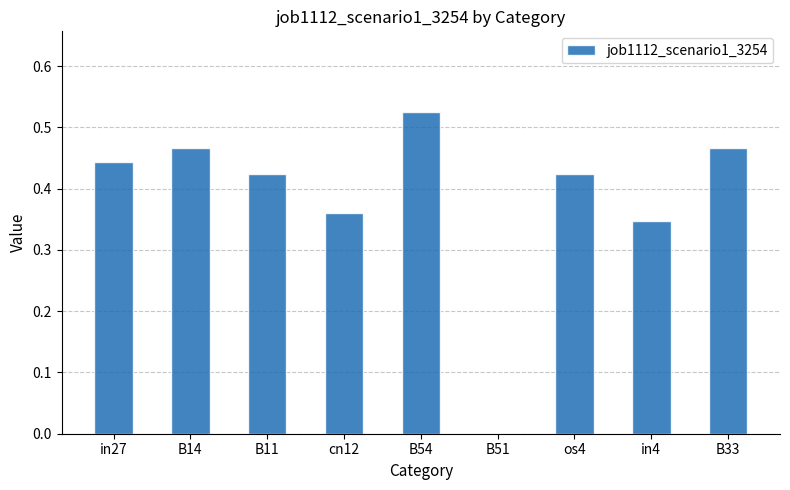

True or false: the data shows 0.6 at cn12.

False